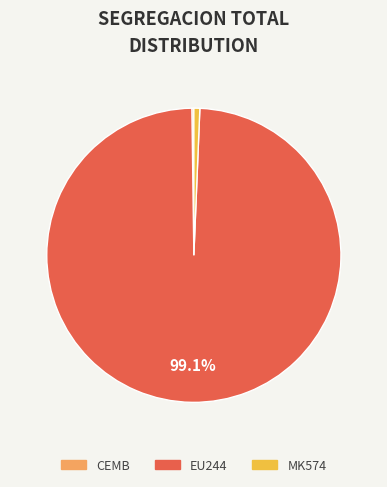

Is there a majority slice in this chart?

Yes